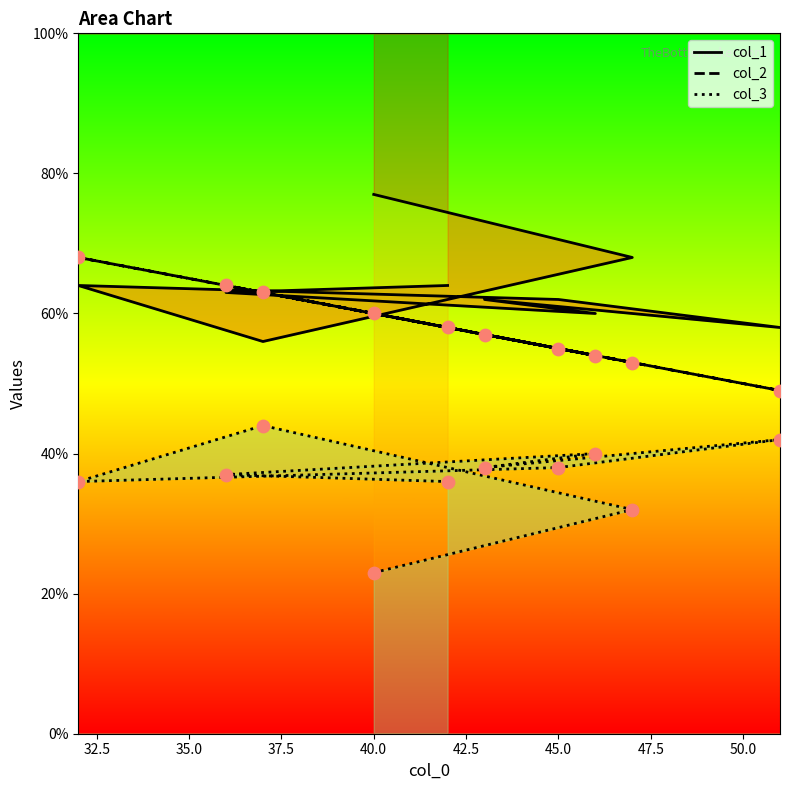

At how many categories does at least one series exceed 30?

10